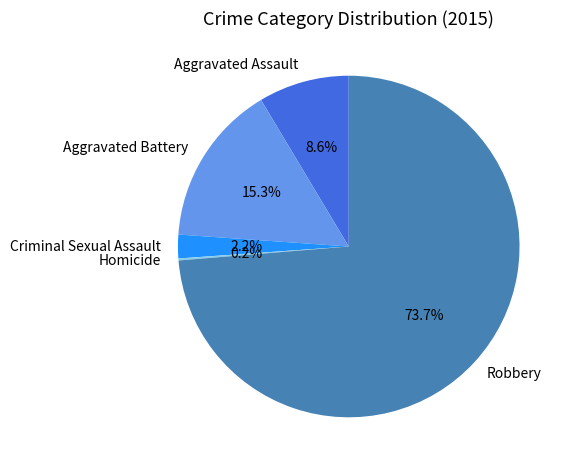

To the nearest percent, what is the difference between the largest and smallest slice percentages?

74%